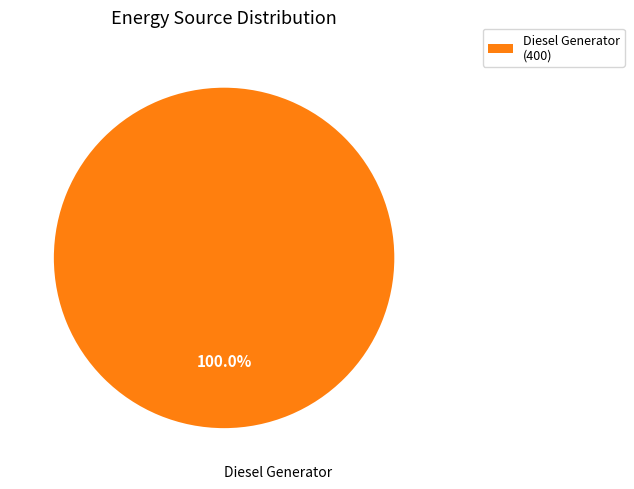

Count the number of slices in the pie.

1